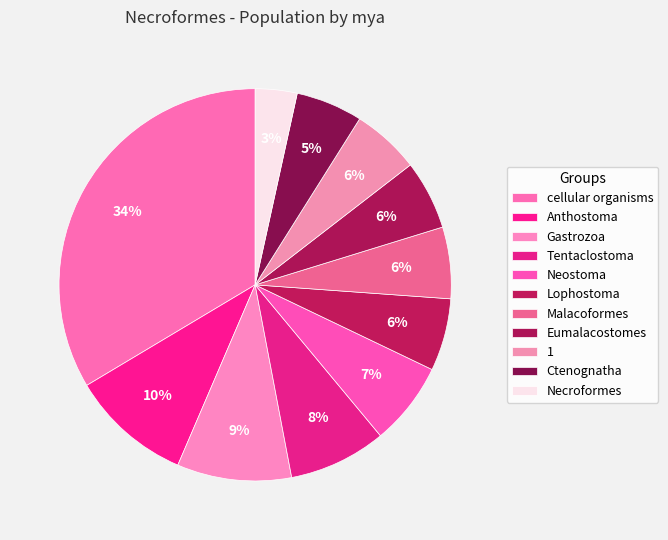

The Lophostoma slice represents 6% of the pie. True or false?

True